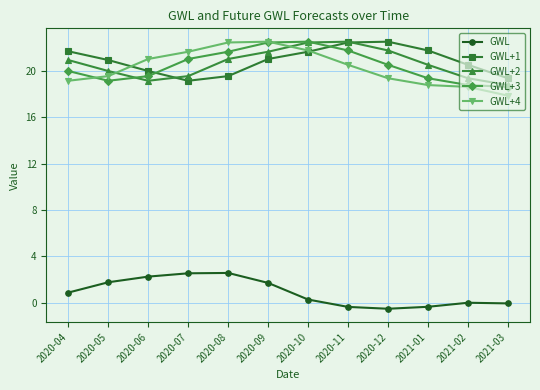

What is the greatest value displayed?

22.5